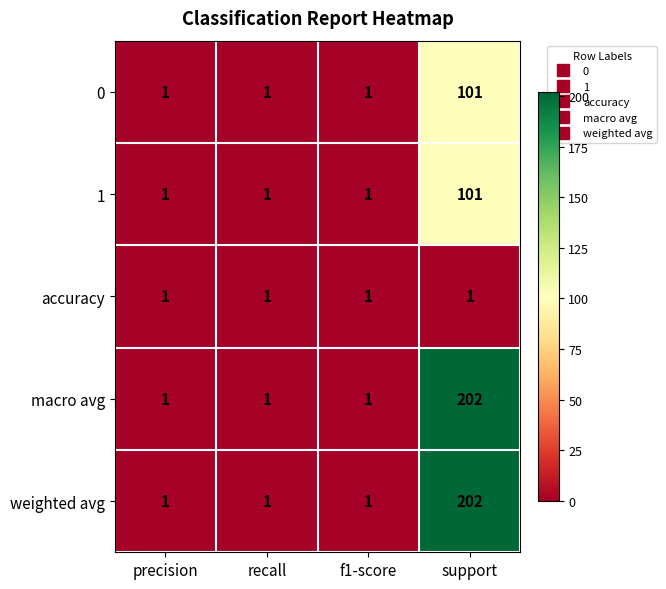

Is it true that macro avg equals 1 at recall?

True